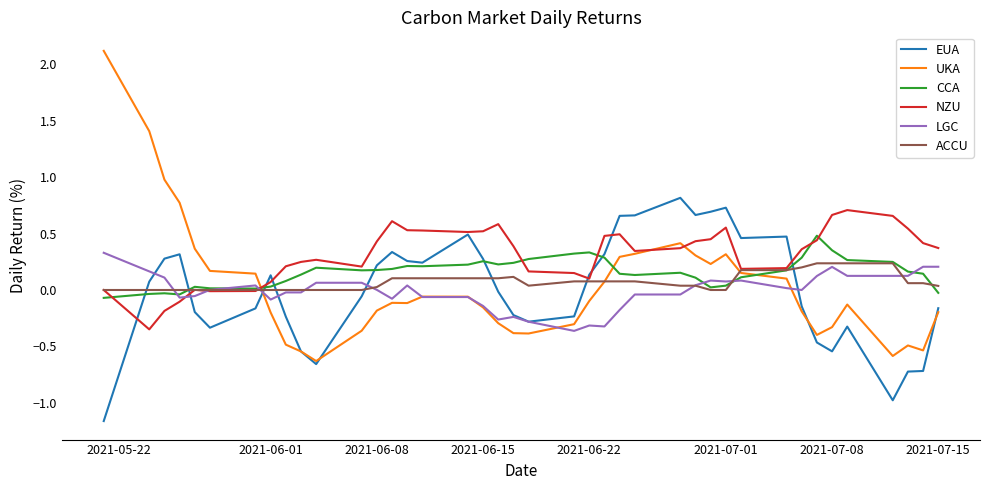

What is the maximum value shown in the chart?

2.1